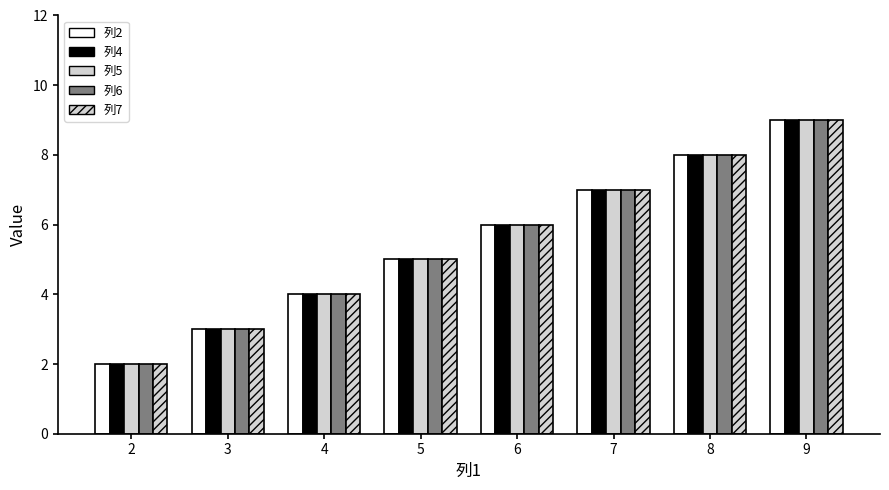

How many bars are there in each group?

5